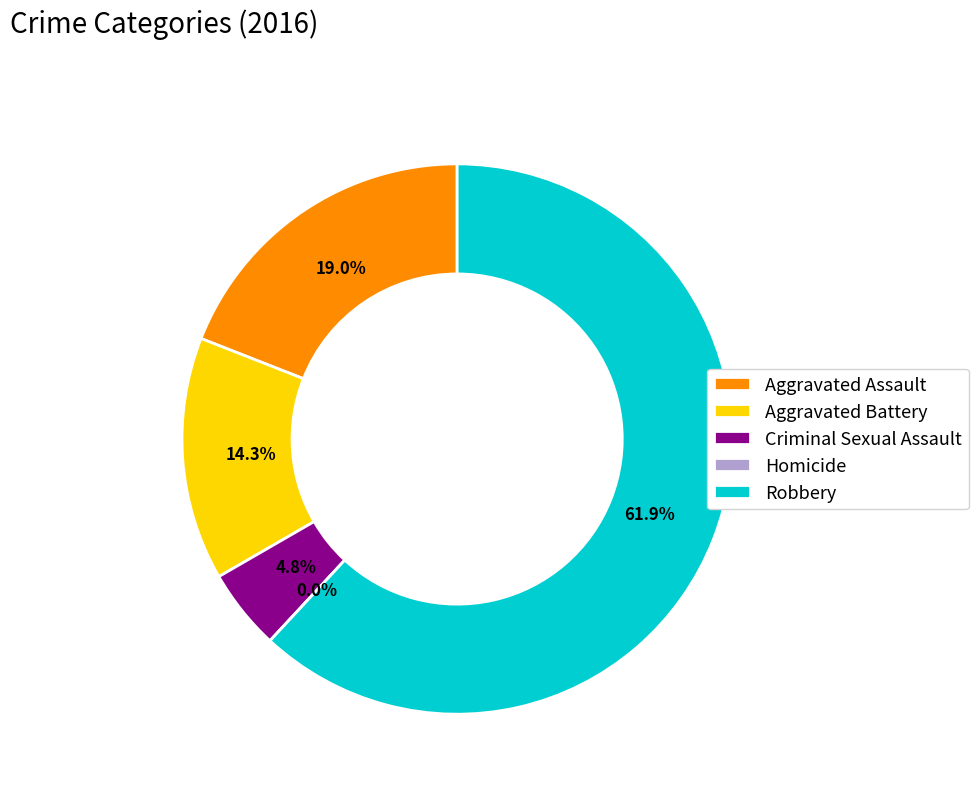

What percentage is the Robbery slice, to the nearest percent?

62%